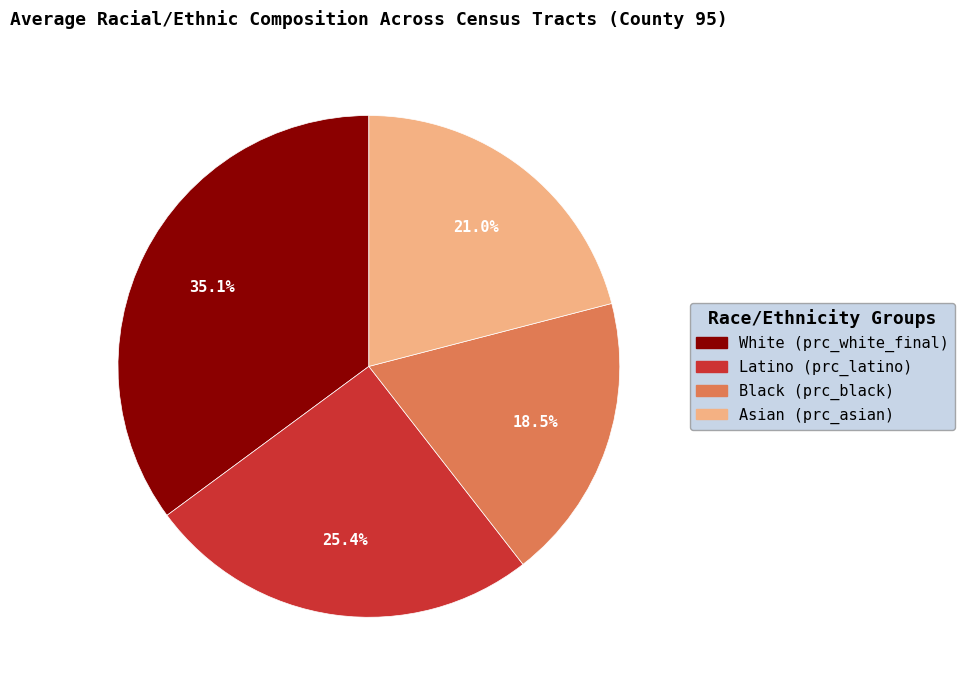

To the nearest percent, what is the difference between the largest and smallest slice percentages?

17%